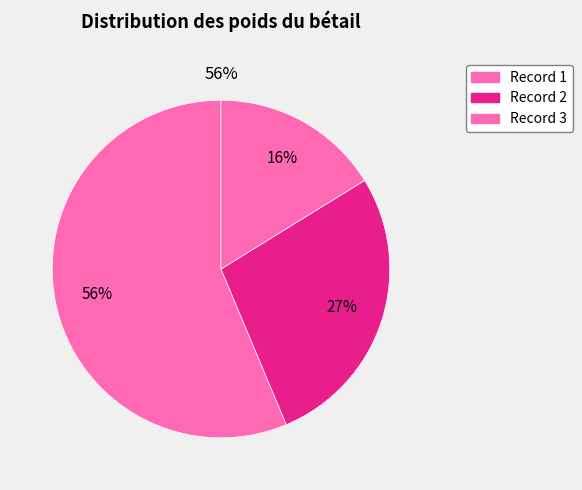

To the nearest percent, what is the difference between the 1 and 3 slice percentages?

40%